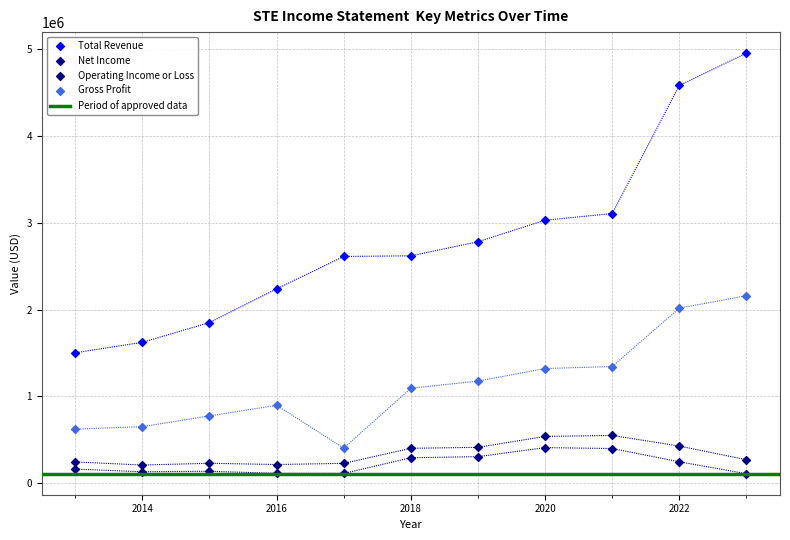

In the Total Revenue series, what Y value is closest to 3229850?

3107500